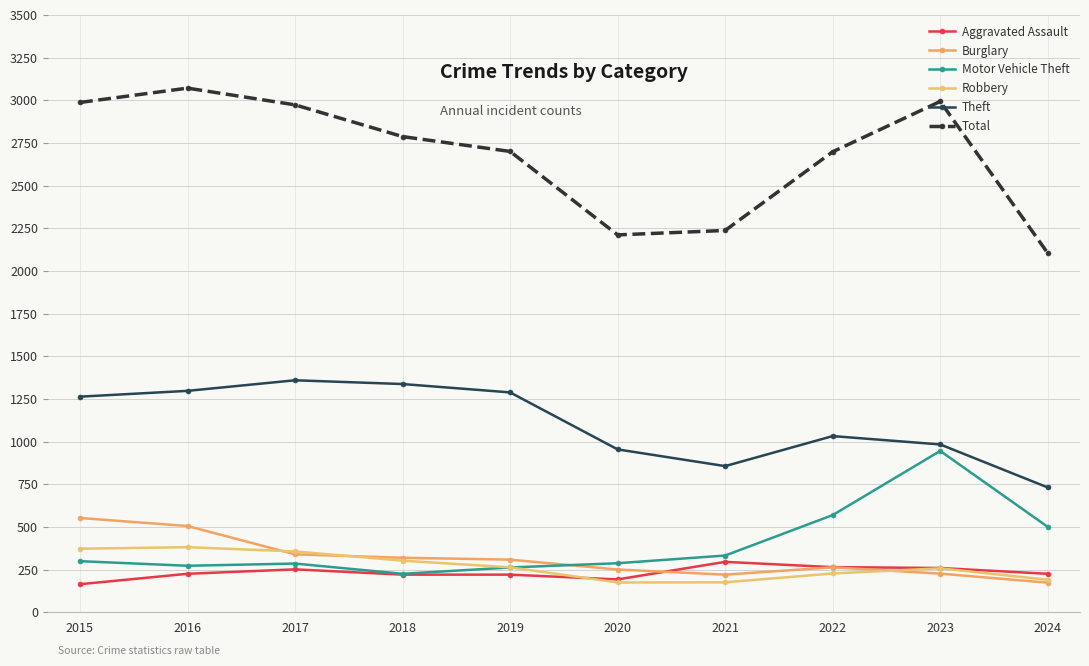

Is it true that Theft equals 1341 at 2020?

False